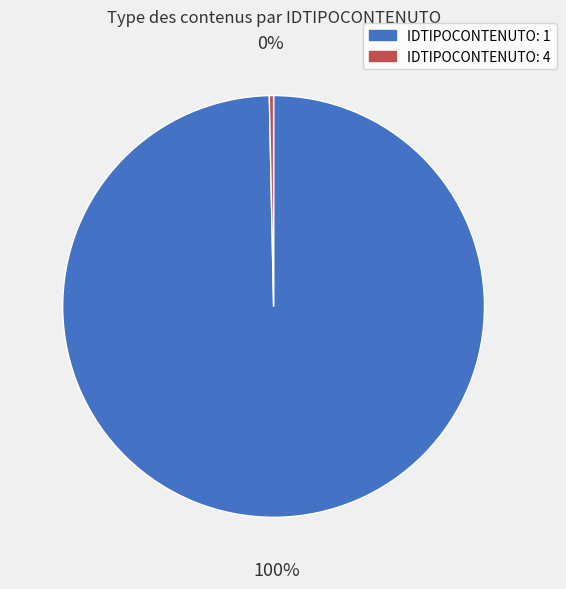

Is there a majority slice in this chart?

Yes